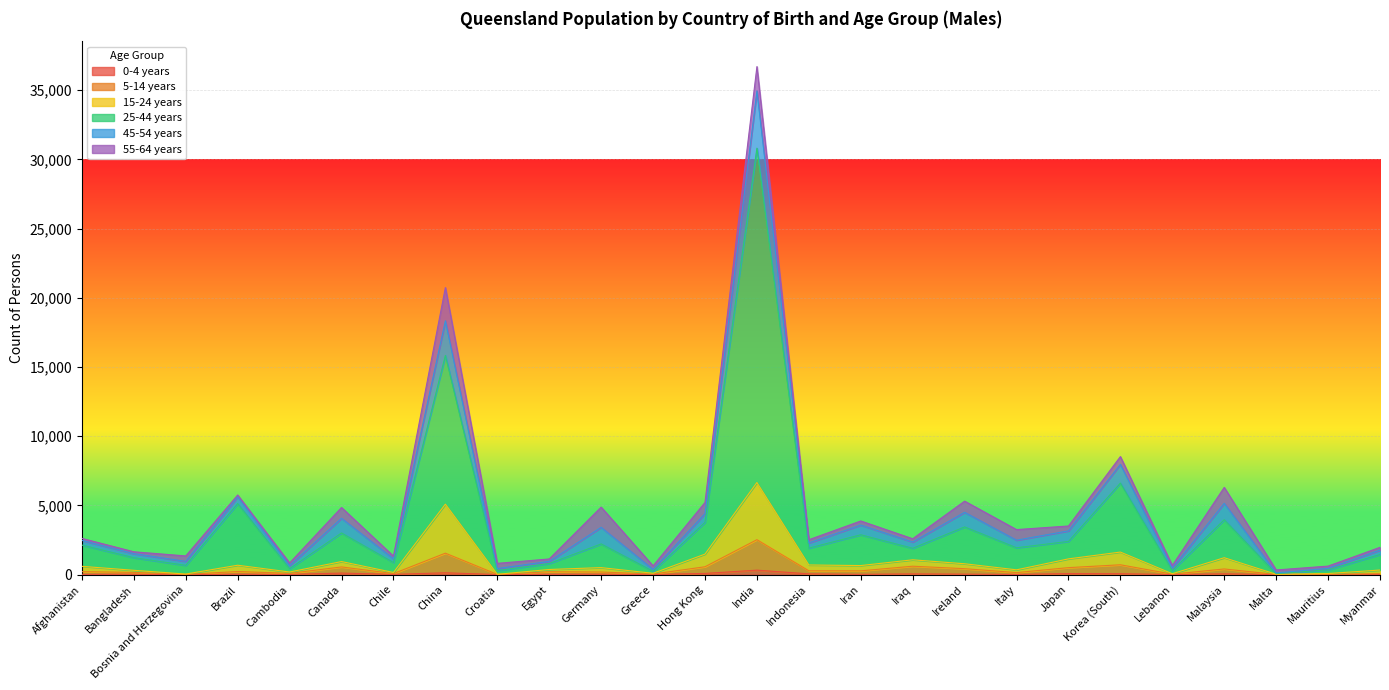

List the labels in order of 25-44 years value, largest first.

India, China, Korea (South), Brazil, Malaysia, Hong Kong, Ireland, Canada, Iran, Japan, Germany, Afghanistan, Italy, Indonesia, Iraq, Myanmar, Bangladesh, Chile, Egypt, Bosnia and Herzegovina, Cambodia, Mauritius, Lebanon, Croatia, Greece, Malta